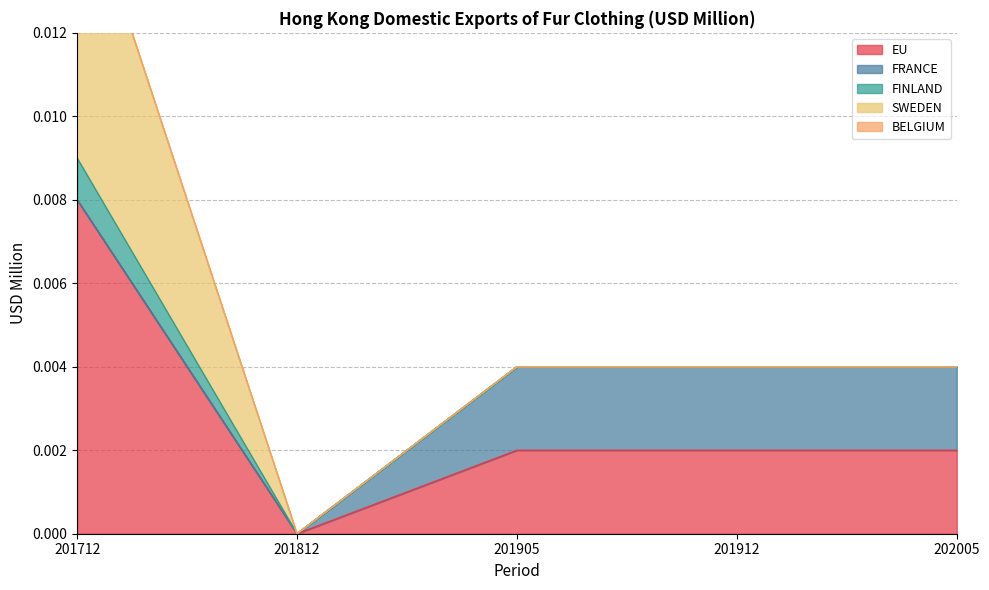

At which label does SWEDEN reach its minimum?

201812